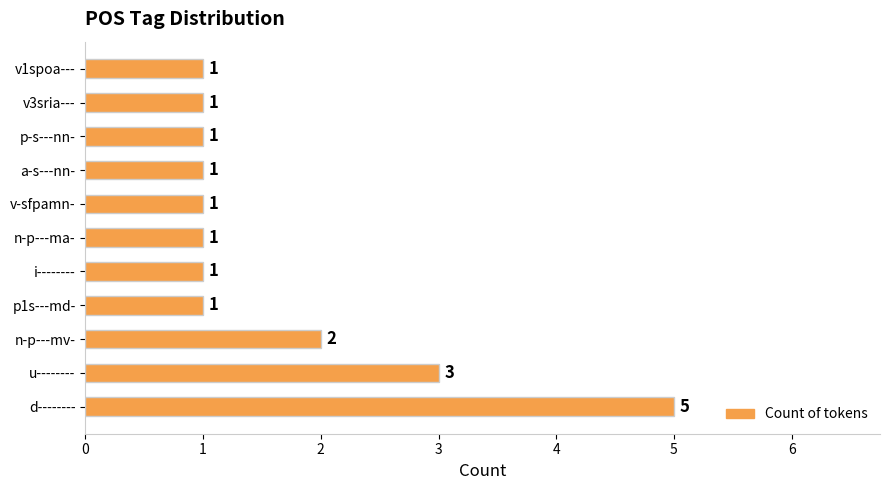

Reading top to bottom, transcribe all the data shown in this chart.

1	1	1	1	1	1	1	1	2	3	5